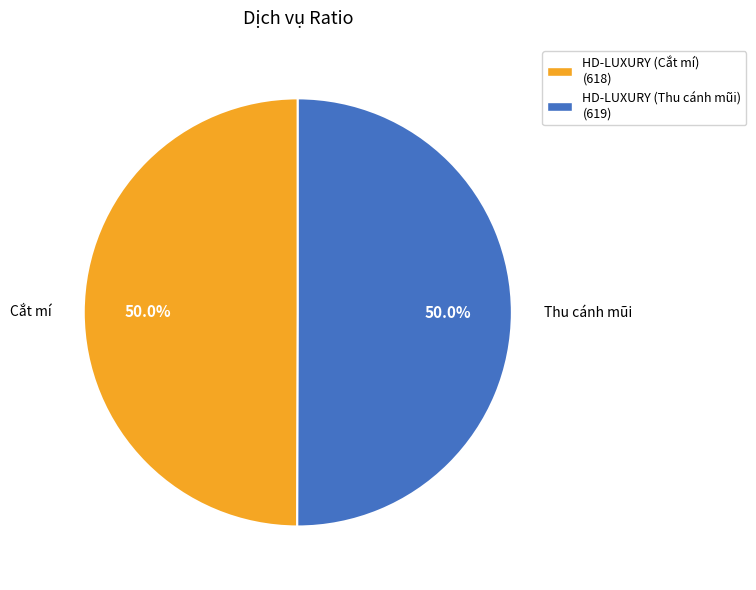

Approximately how many times larger is the value at HD-LUXURY (Thu cánh mũi) (619) compared to HD-LUXURY (Cắt mí) (618)?

1.0